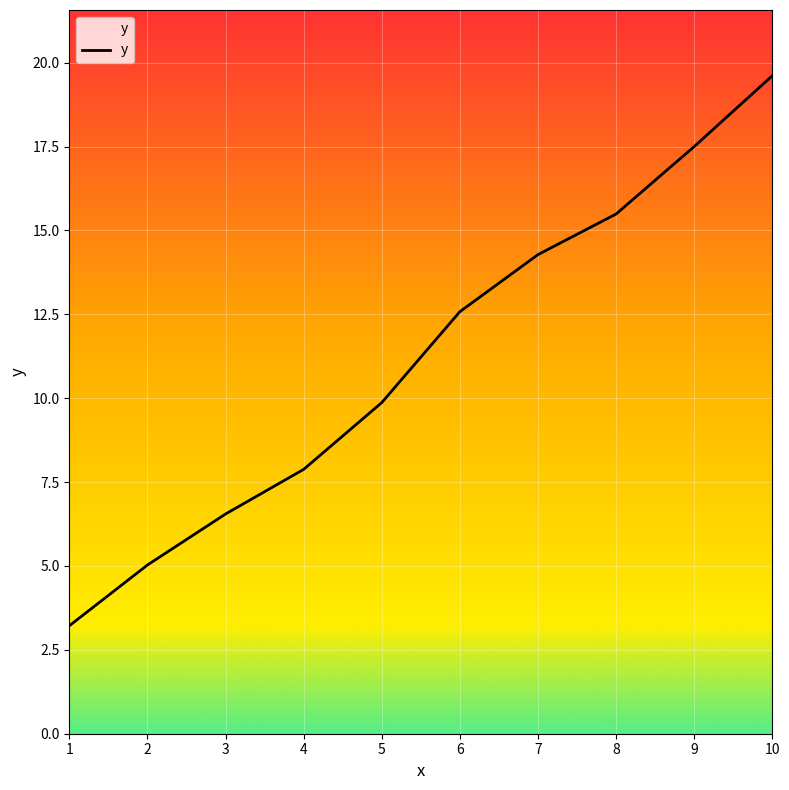

Between 2 and 4, which is larger?

4